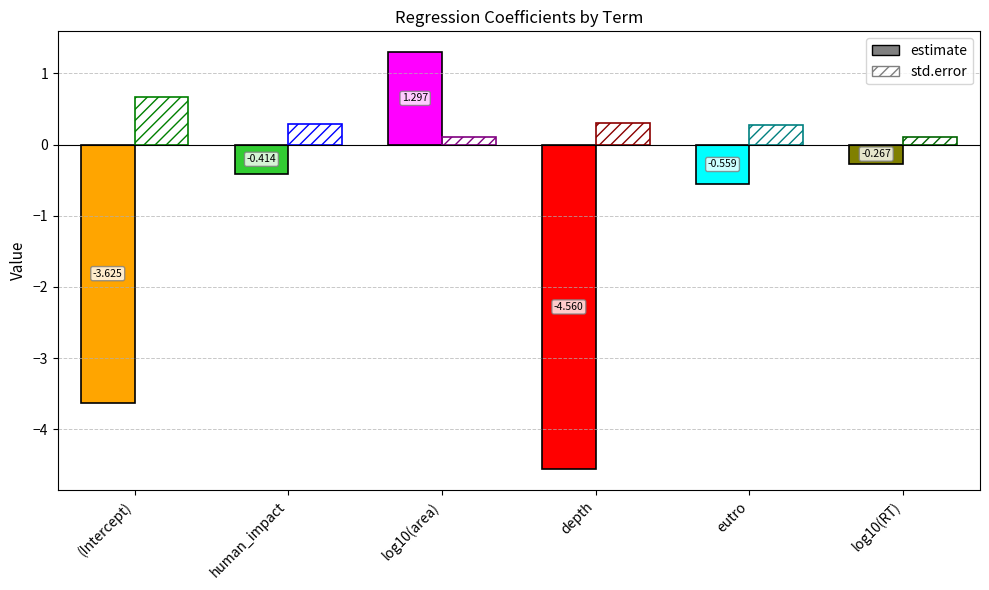

Reading right to left, extract all data points from this chart.

estimate: -0.3	-0.6	-4.6	1.3	-0.4	-3.6
std.error: 0.1	0.3	0.3	0.1	0.3	0.7